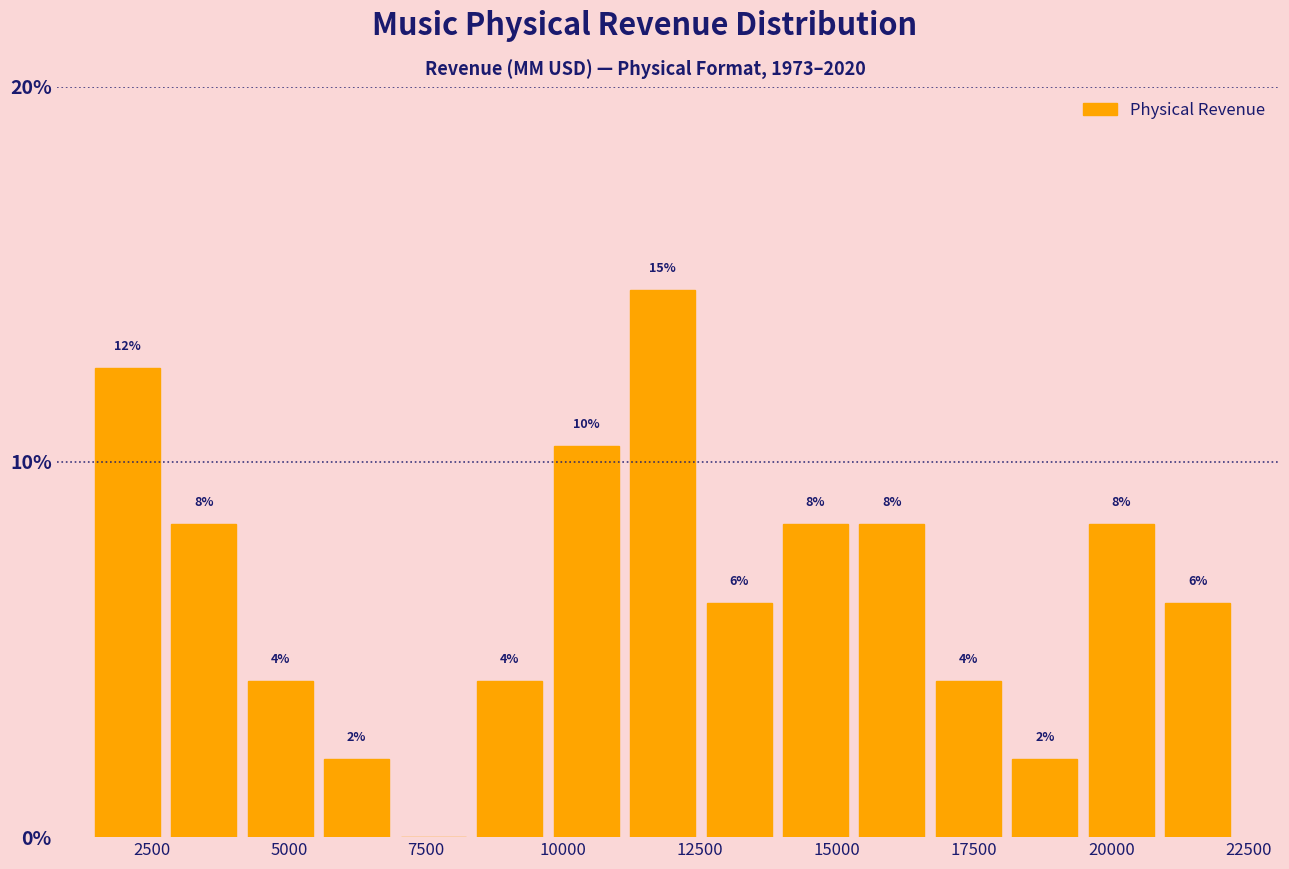

Around what value on the x-axis is the tallest bar? Give the approximate position of its centre, as read against the axis.

12000